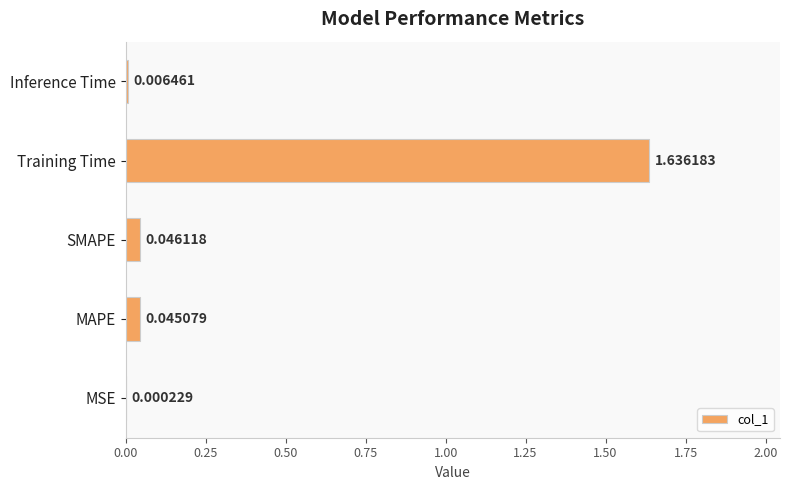

Are the bars grouped side by side (vs. stacked)?

No